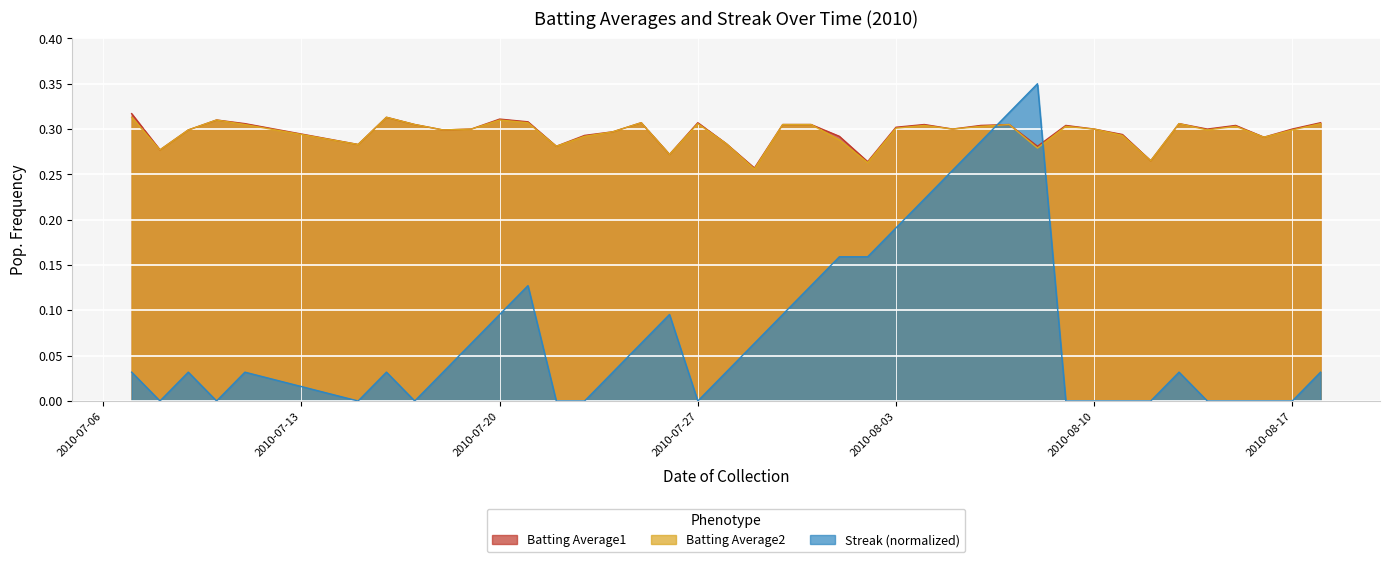

True or false: Streak (normalized) and Batting Average1 intersect in this chart.

True